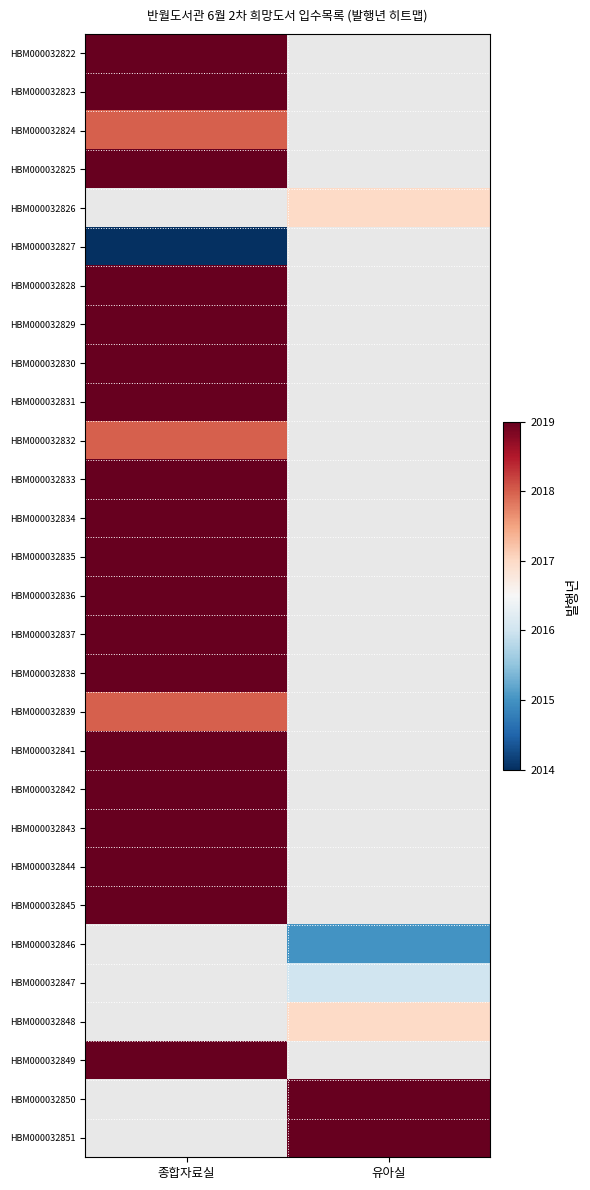

Rank the categories by HBM000032844 value from lowest to highest.

종합자료실, 유아실